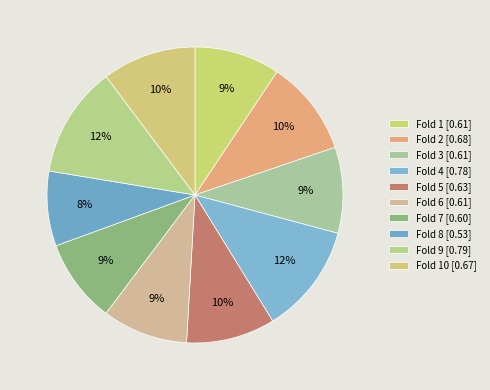

Which slice is the smallest?

Fold 8